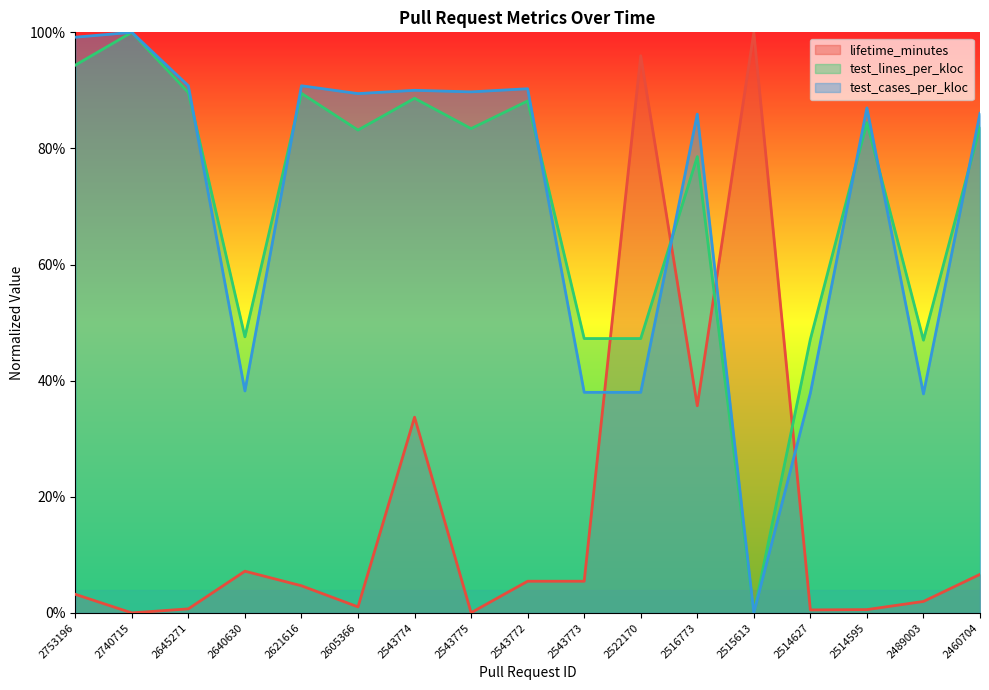

What is the difference between the maximum and minimum values in the test_lines_per_kloc series?

1.0